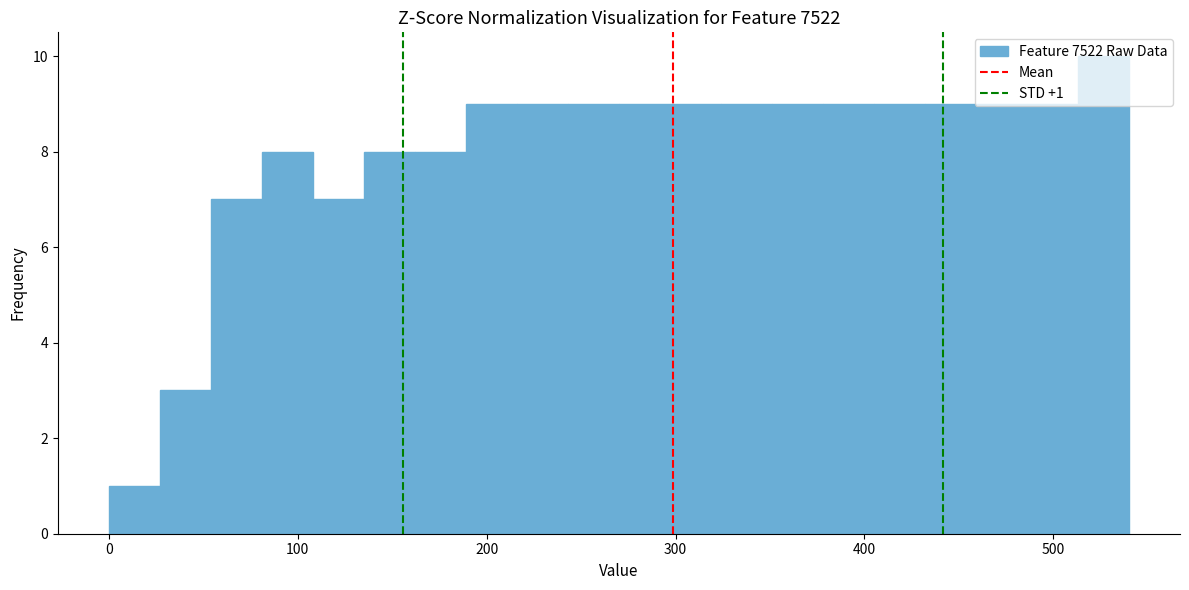

Read against the x-axis, roughly where is the centre of the tallest bar?

530